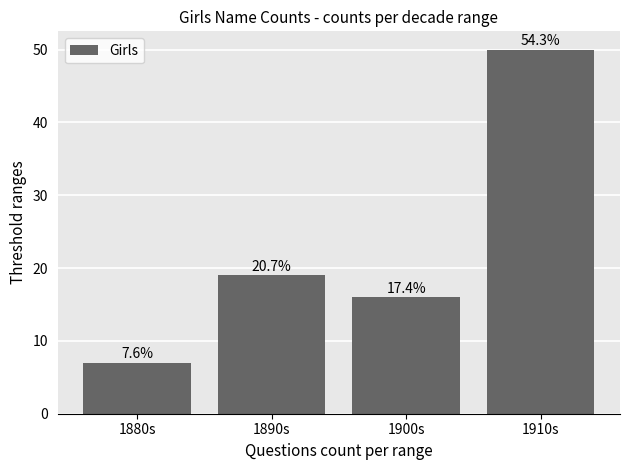

The value at 1880s is 7. True or false?

True